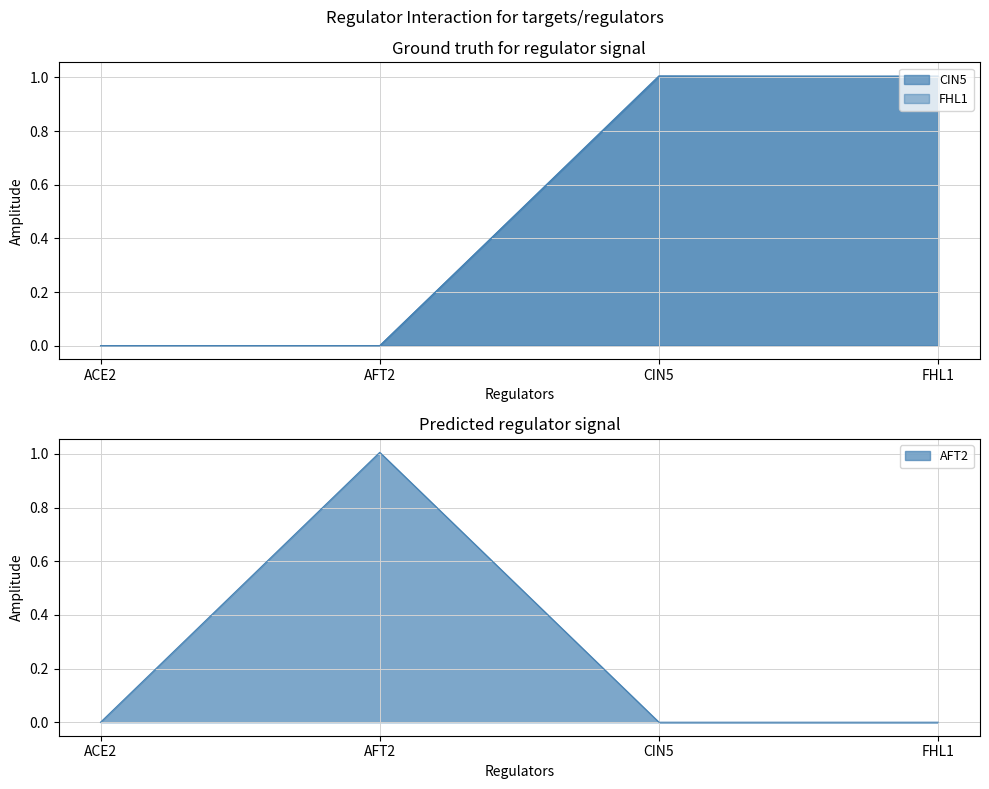

True or false: AFT2 and CIN5 intersect in this chart.

True